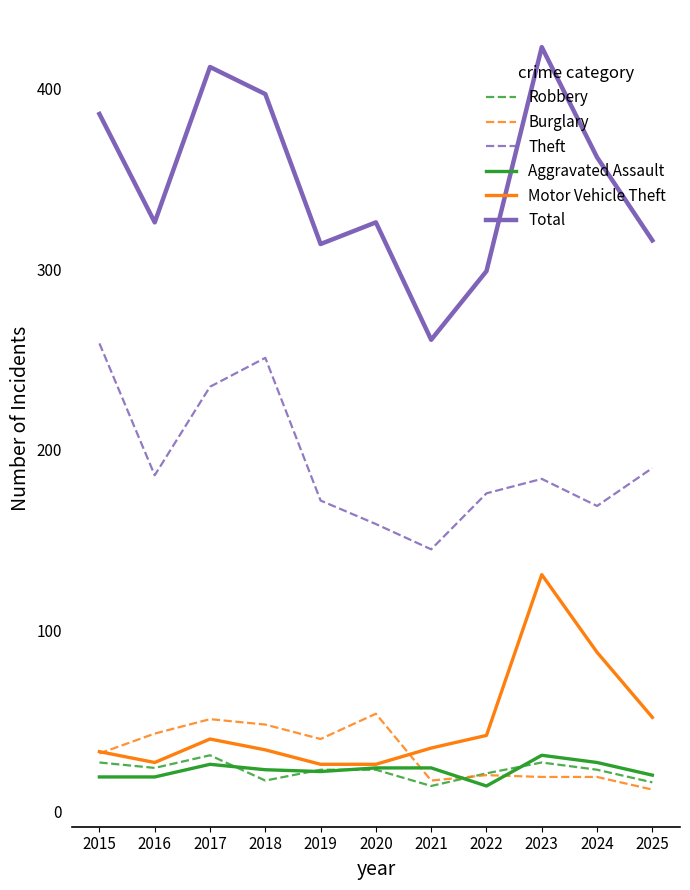

What is the total value across all series at 2024?

688